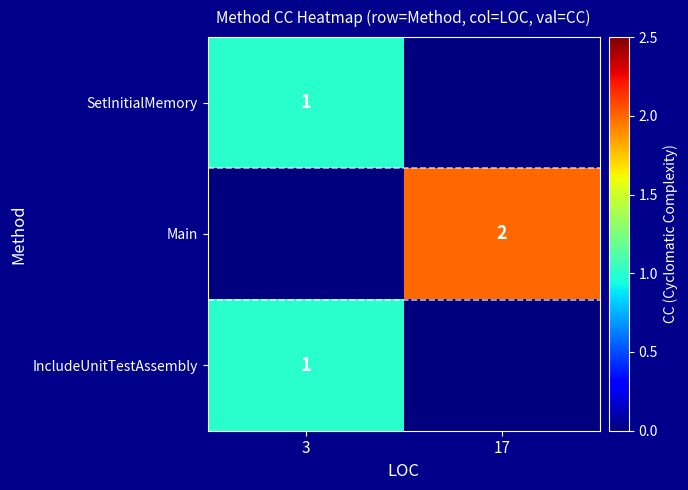

Is it true that SetInitialMemory equals 2 at 3?

False